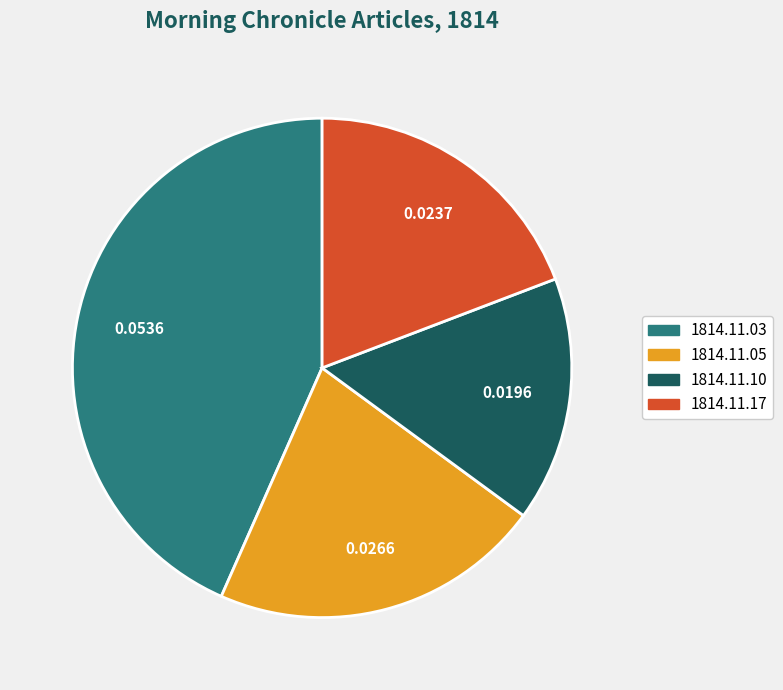

Is there a majority slice in this chart?

No